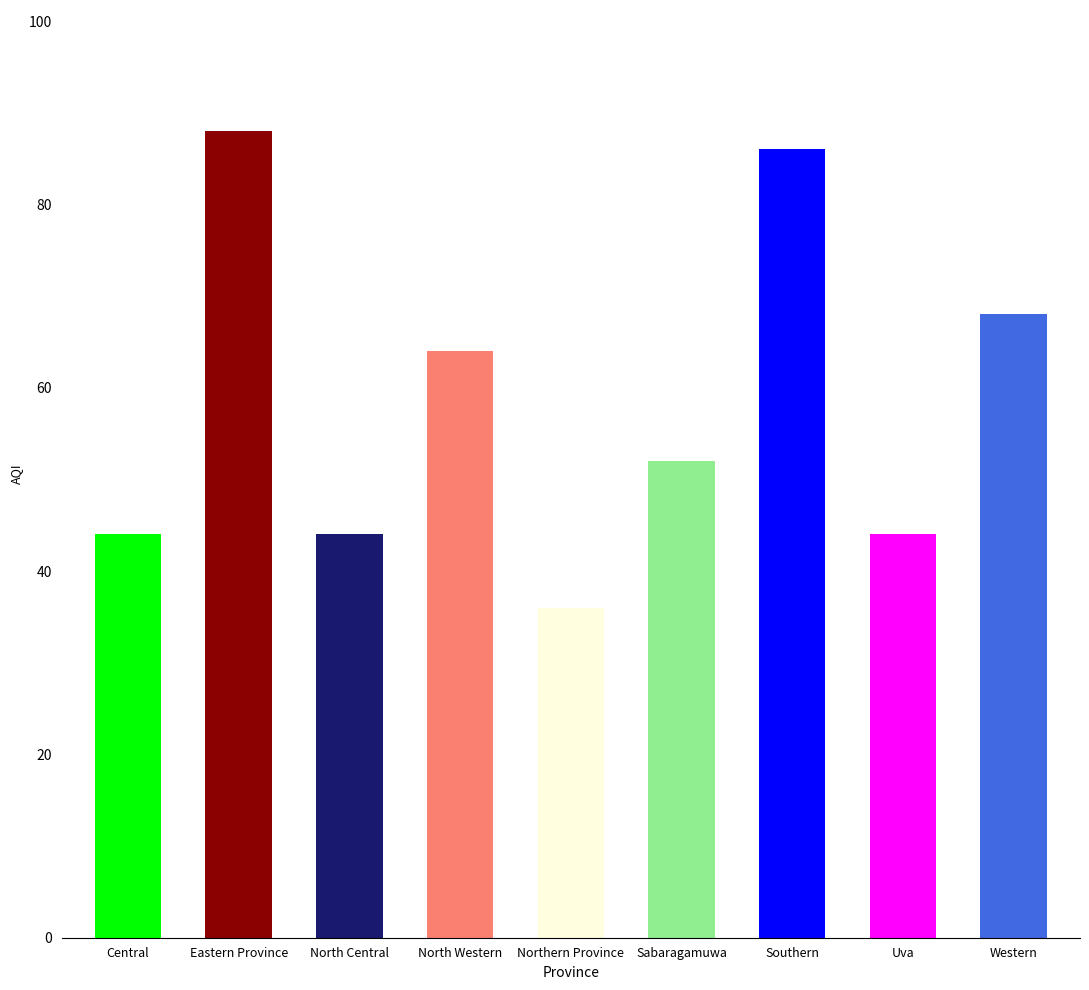

Are the bars horizontal?

No